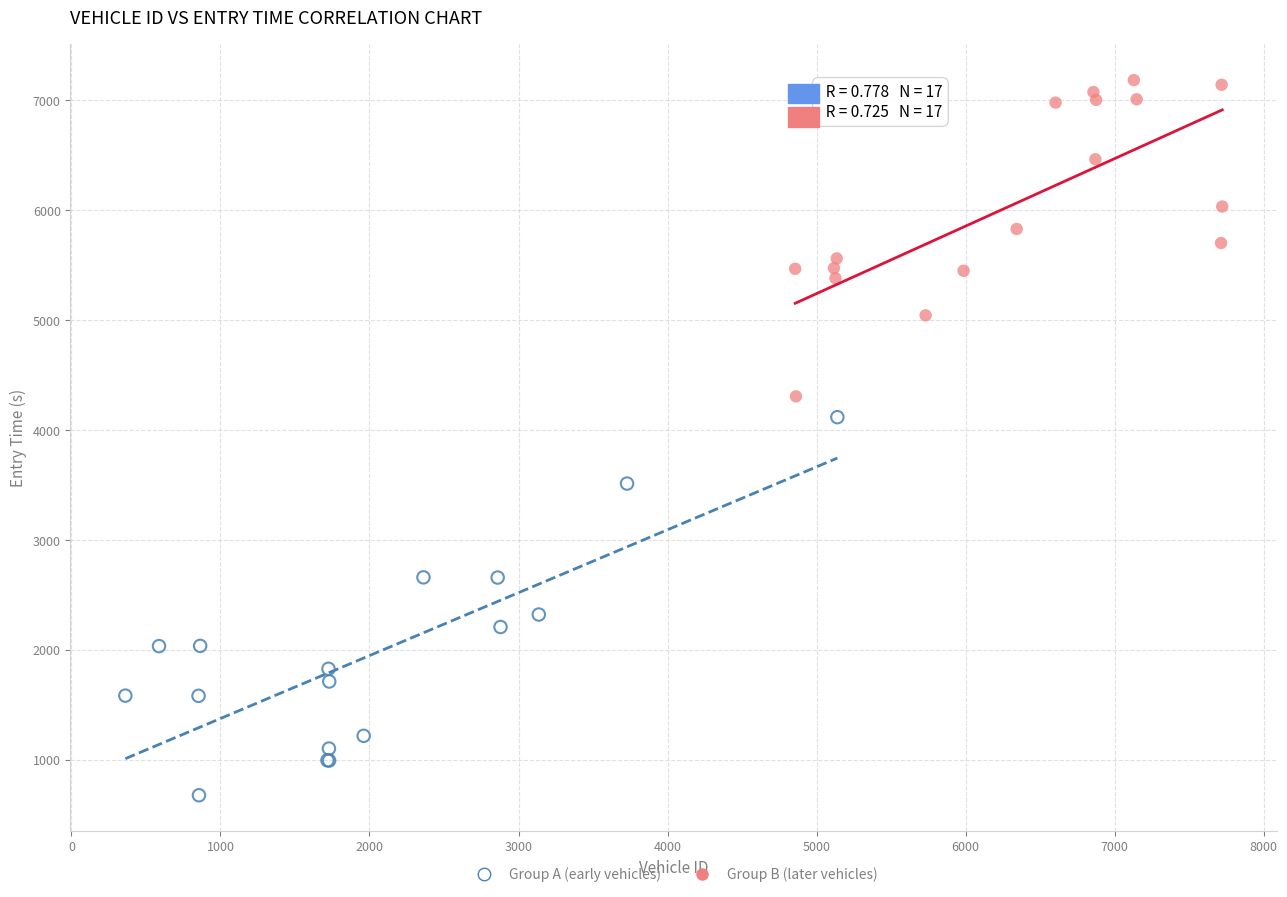

Which series reaches the maximum Y coordinate?

Group B (later vehicles)